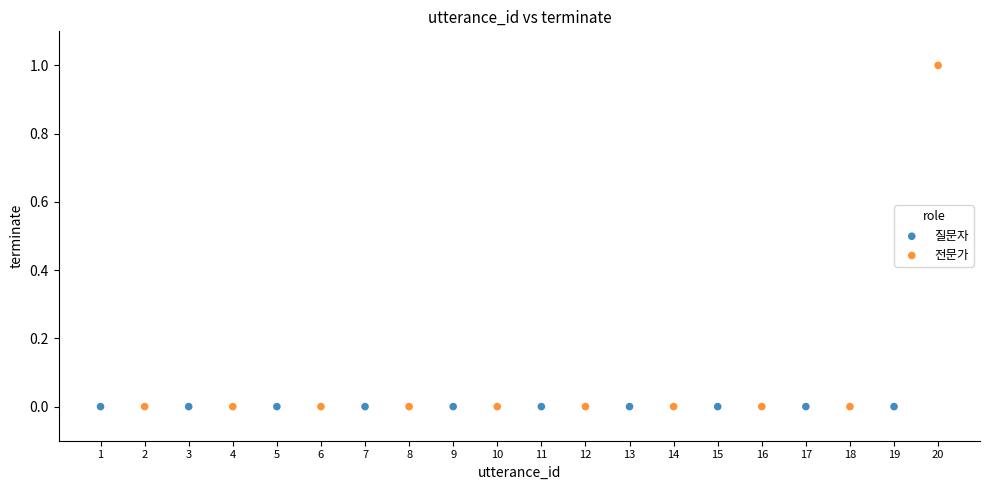

What are all the series names shown in the legend?

질문자, 전문가